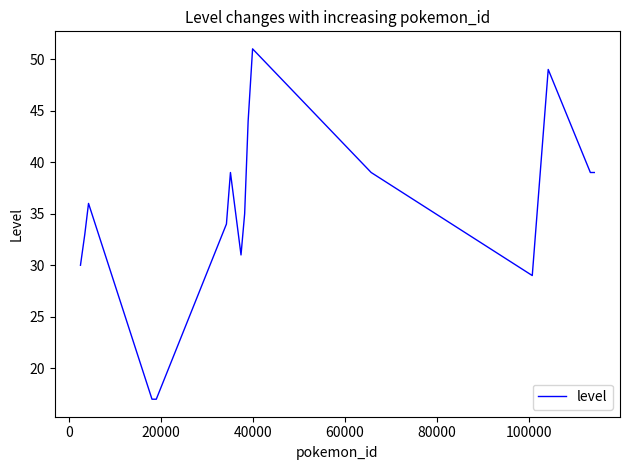

Does the chart have visible grid lines?

No